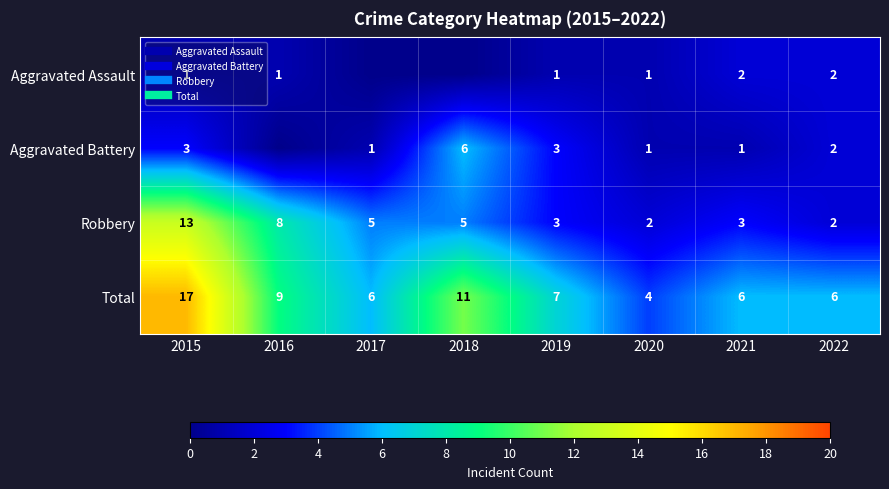

Count the number of data series in this chart.

4